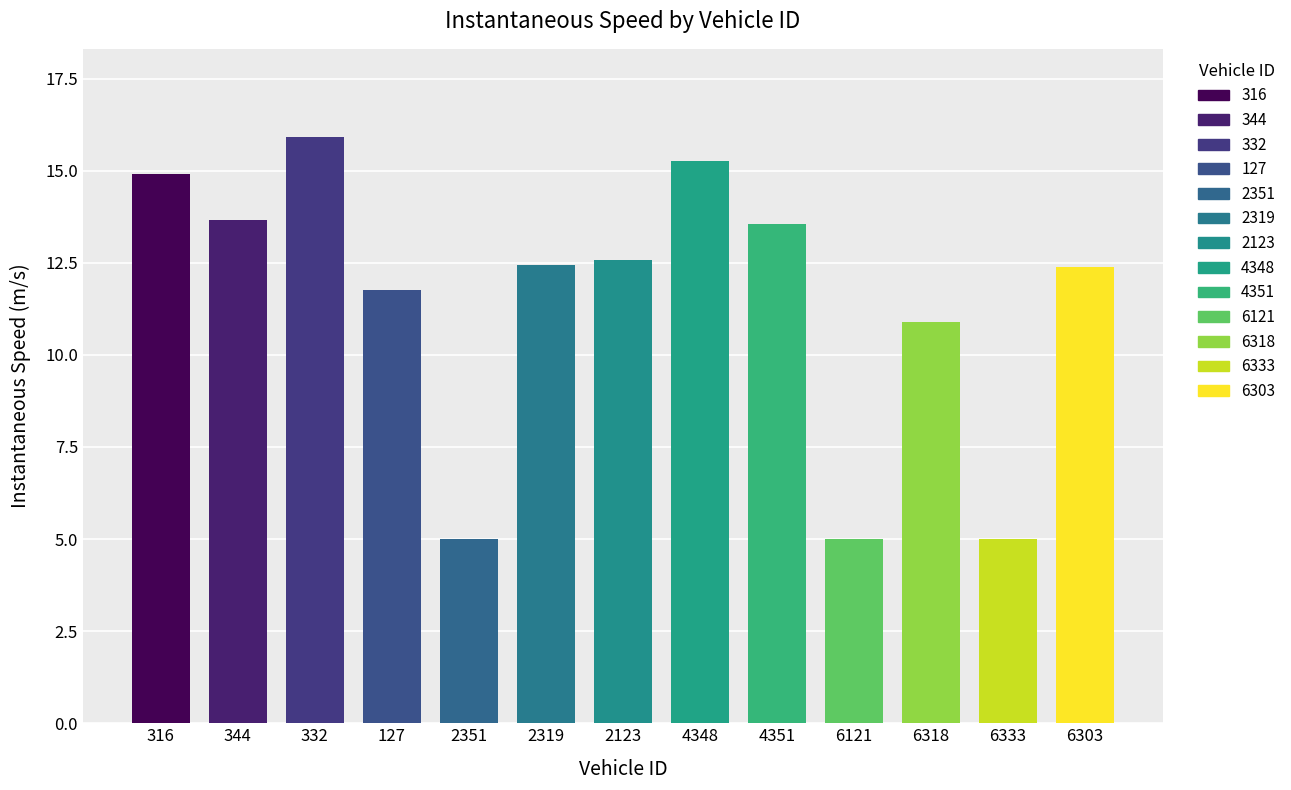

What is the difference between the maximum and second lowest values?

10.9